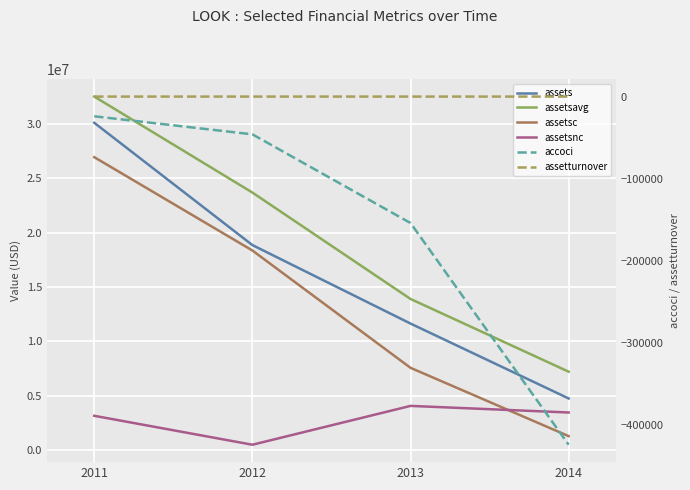

Reading right to left, what are all the values shown in this chart?

assets: 2014=4756000.0	2013=11646000.0	2012=18865000.0	2011=30112000.0
assetsavg: 2014=7219000.0	2013=13907500.0	2012=23695750.0	2011=32524750.0
assetsc: 2014=1291000.0	2013=7574000.0	2012=18365000.0	2011=26951000.0
assetsnc: 2014=3465000.0	2013=4072000.0	2012=500000.0	2011=3161000.0
accoci: 2014=-424000.0	2013=-154000.0	2012=-46000.0	2011=-24000.0
assetturnover: 2014=0.7	2013=0.5	2012=0.7	2011=0.8